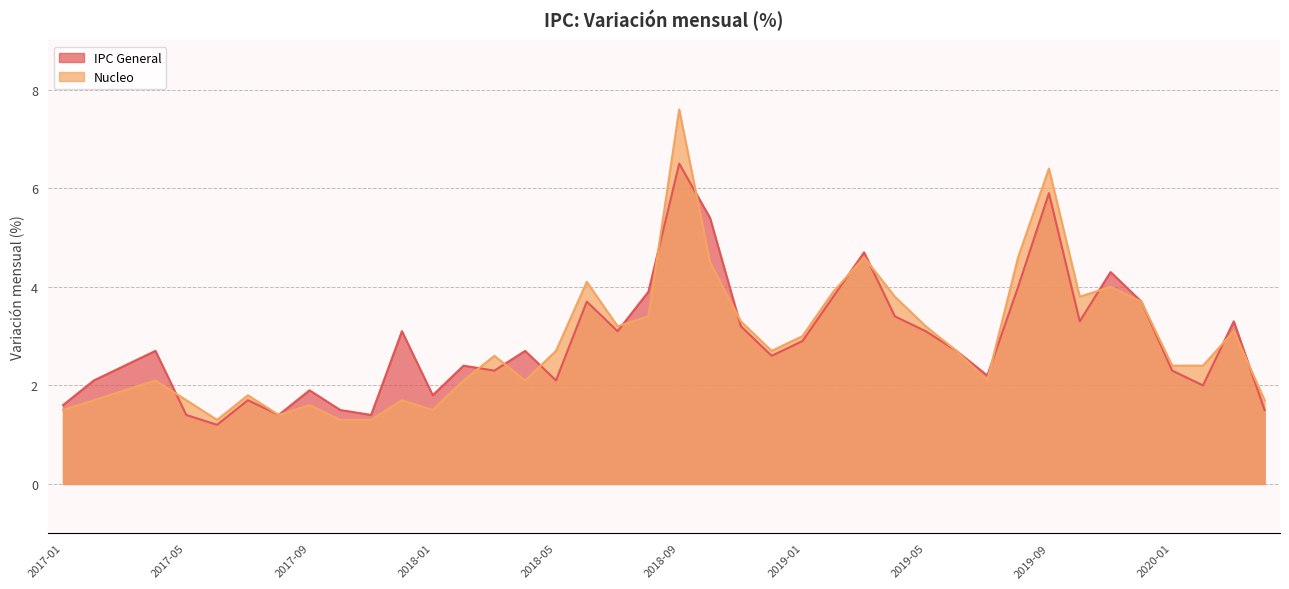

In Nucleo, how many points are lower than both neighbors (excluding endpoints)?

8